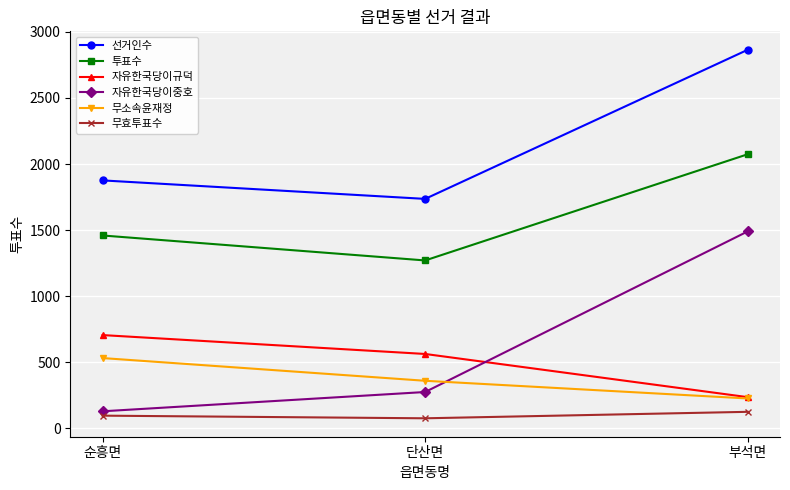

What is the spread (max minus min) of values at 부석면?

2741